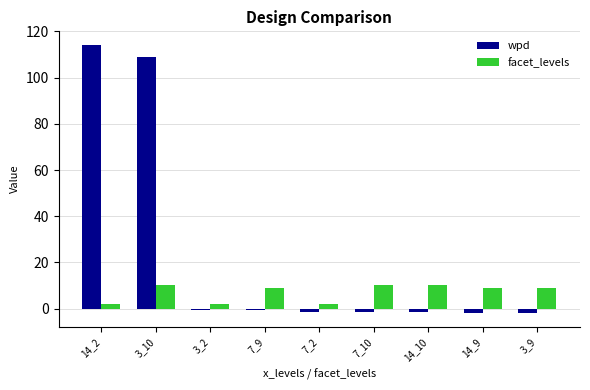

How many data points does each series have?

9